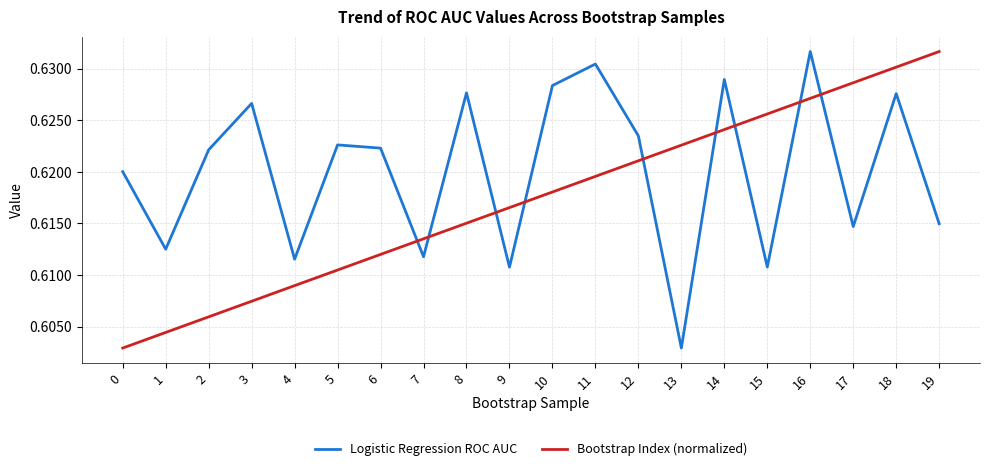

In Logistic Regression ROC AUC, how many points are higher than both neighbors (excluding endpoints)?

7